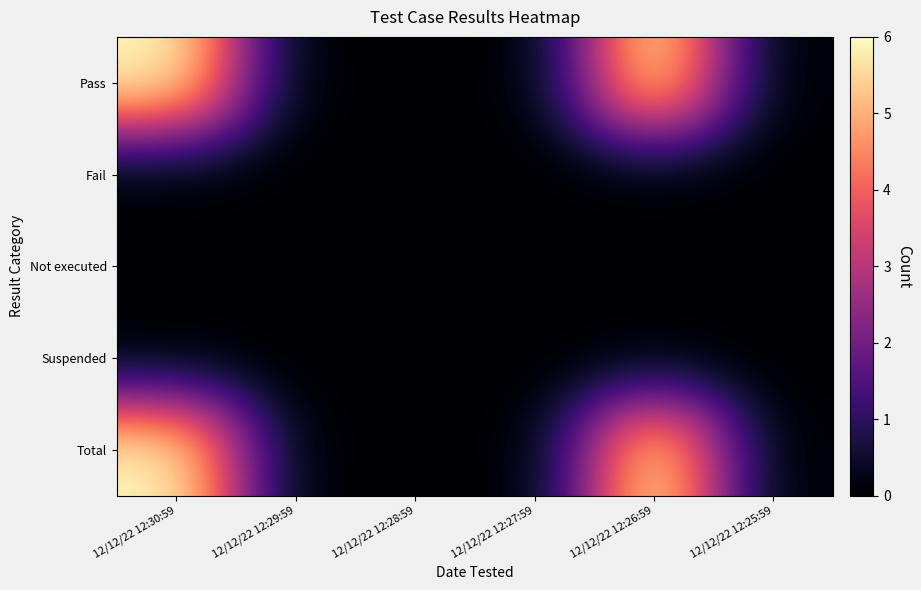

Which series changed the most between 12/12/22 12:29:59 and 12/12/22 12:26:59?

Pass